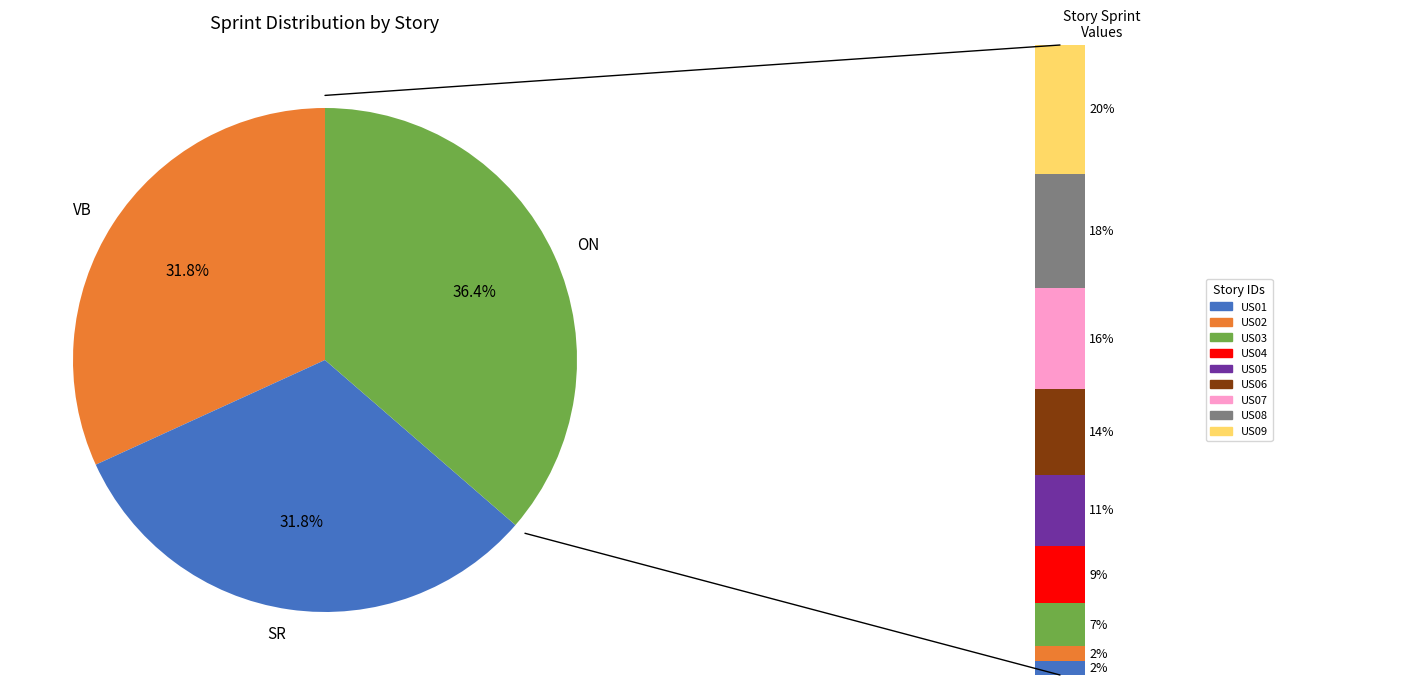

Does any single category account for the majority?

No